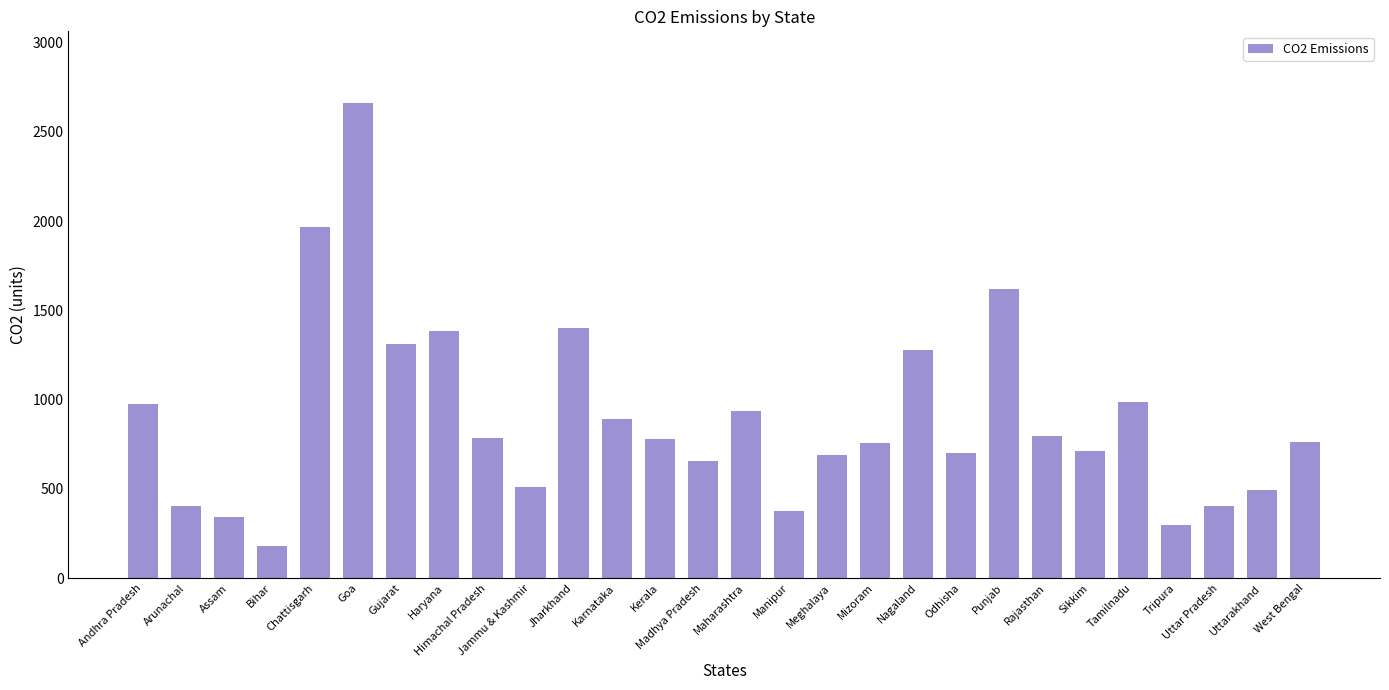

What is the change in value from Goa to Mizoram?

-1907.8